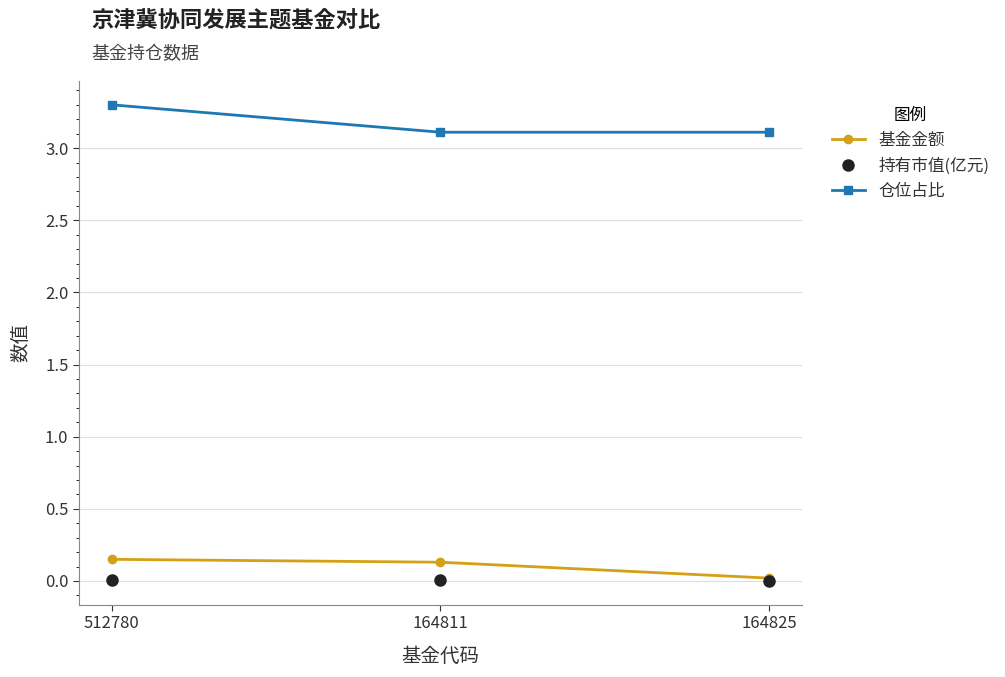

Count the number of categories in the chart.

3